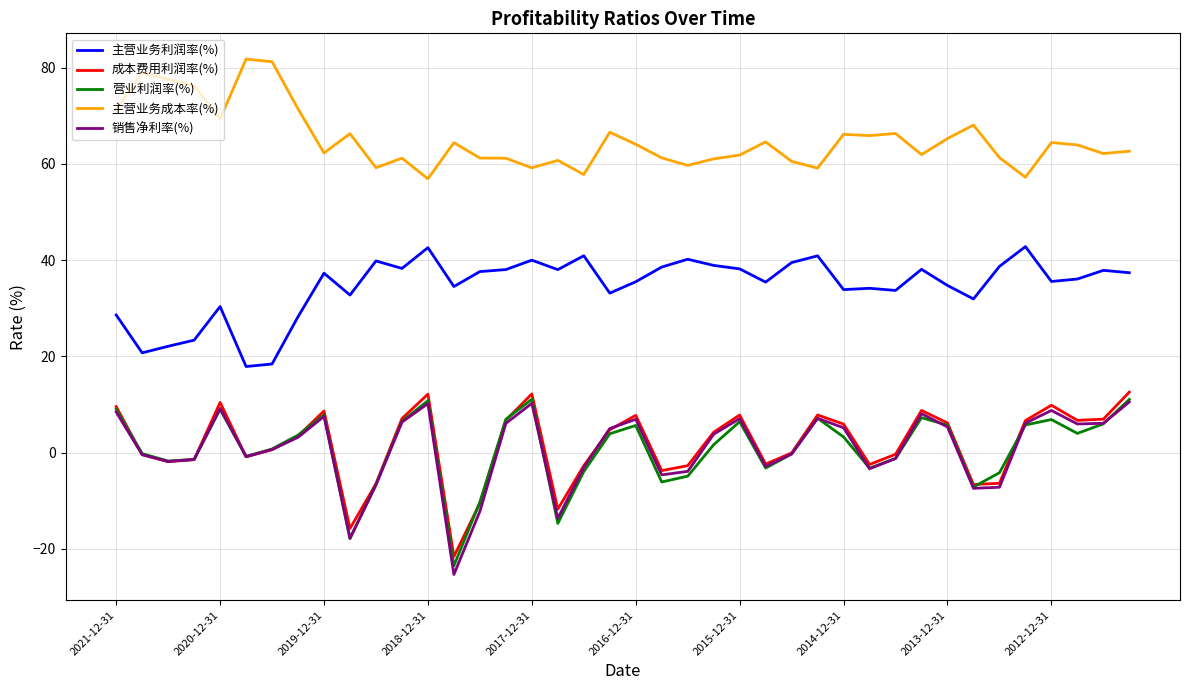

Which series has the largest range (max minus min)?

销售净利率(%)